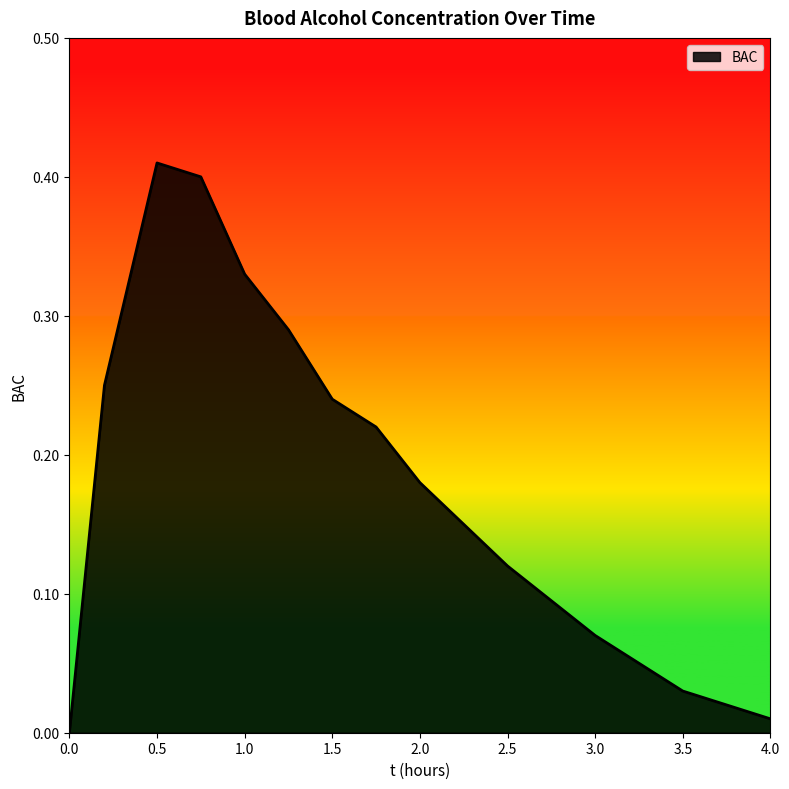

Reading left to right, transcribe all the data shown in this chart.

0.0	0.2	0.4	0.4	0.3	0.3	0.2	0.2	0.2	0.1	0.1	0.1	0.0	0.0